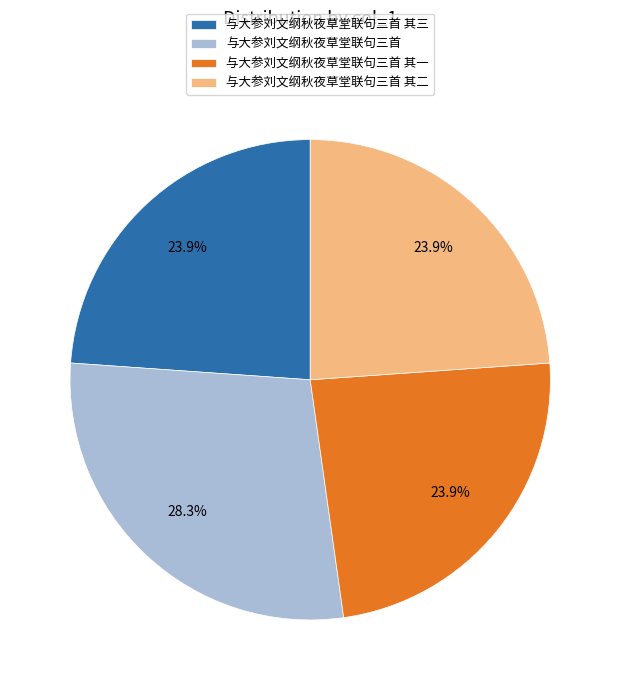

What is the total percentage of 与大参刘文纲秋夜草堂联句三首 and 与大参刘文纲秋夜草堂联句三首 其二?

52.2%